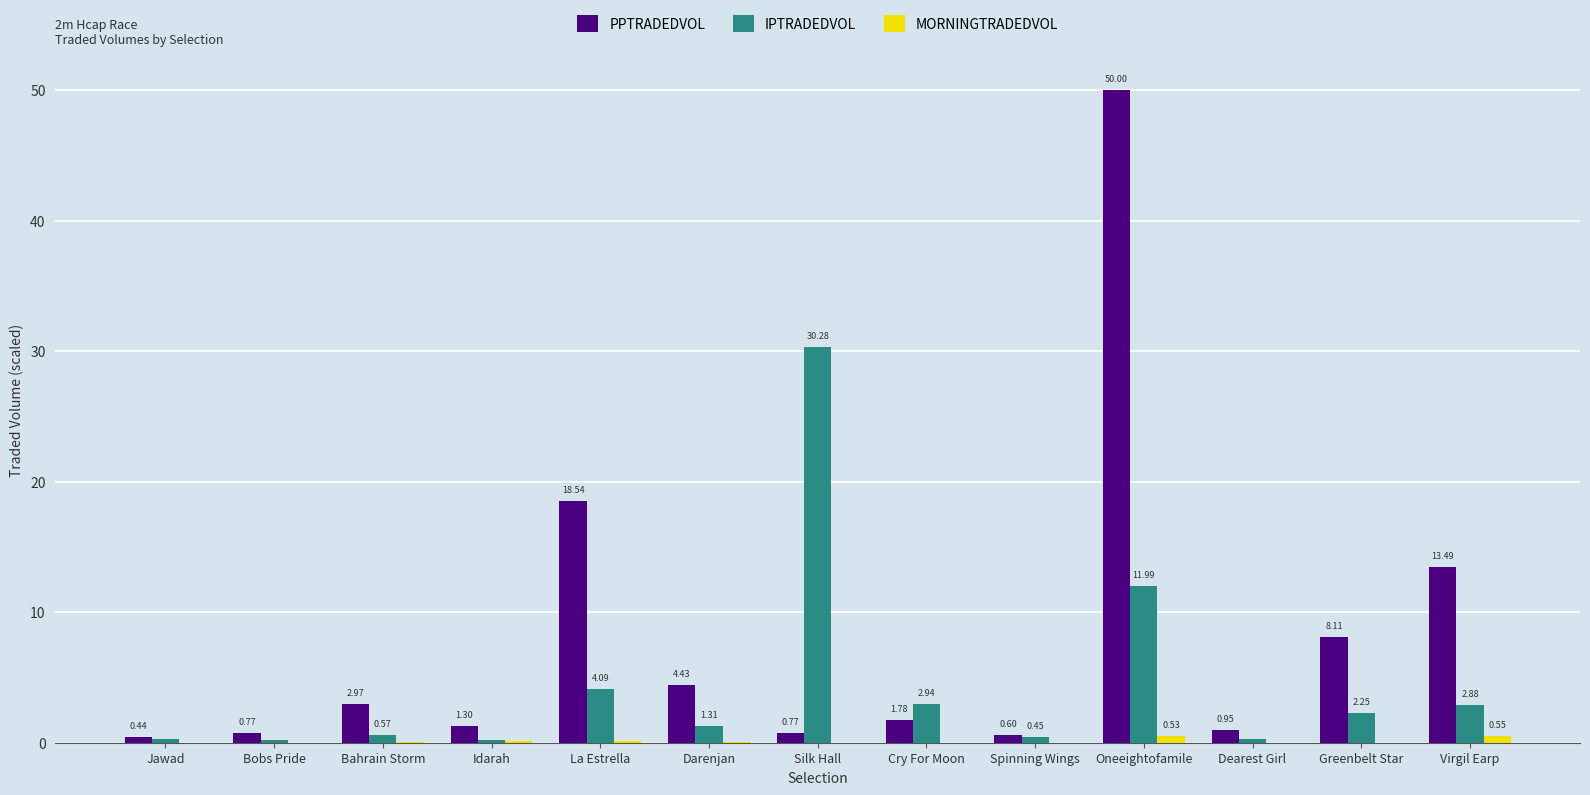

Which series has the largest total across all categories?

PPTRADEDVOL